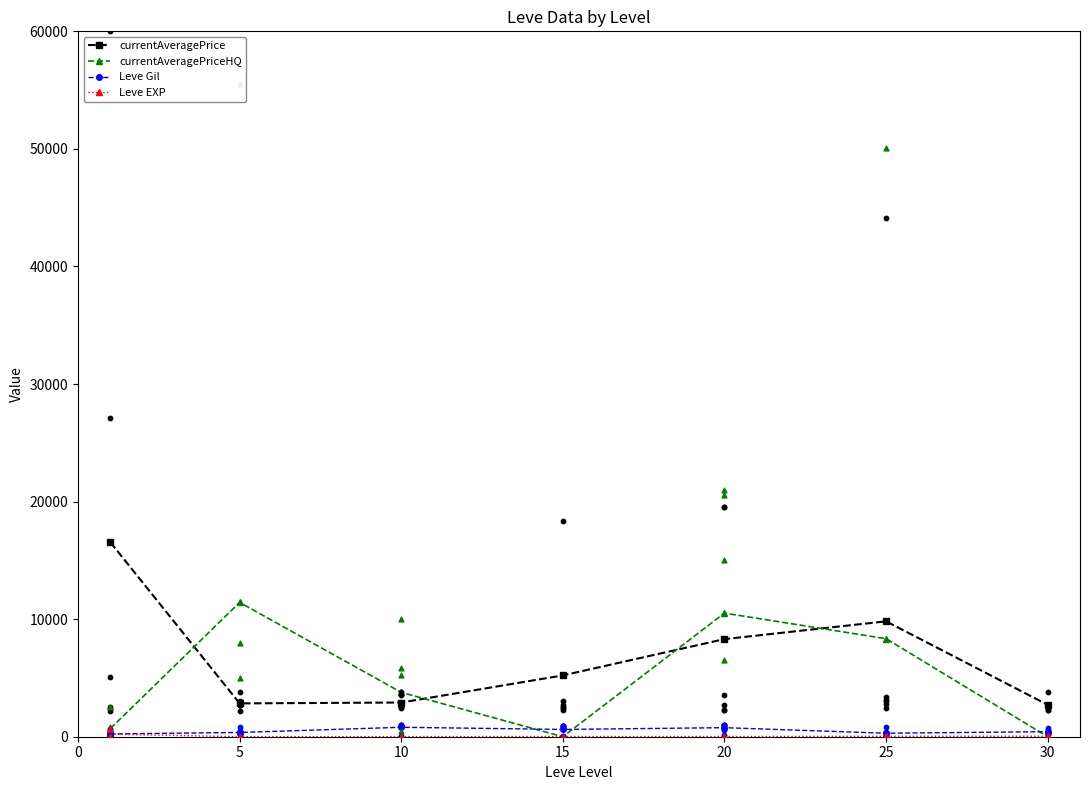

Which series contains the highest Y value?

currentAveragePrice